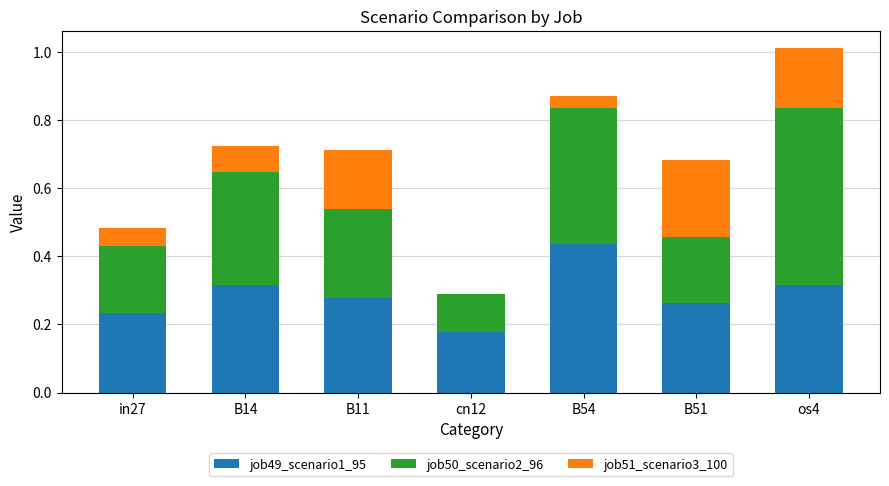

At which category is the sum across all series the highest?

os4